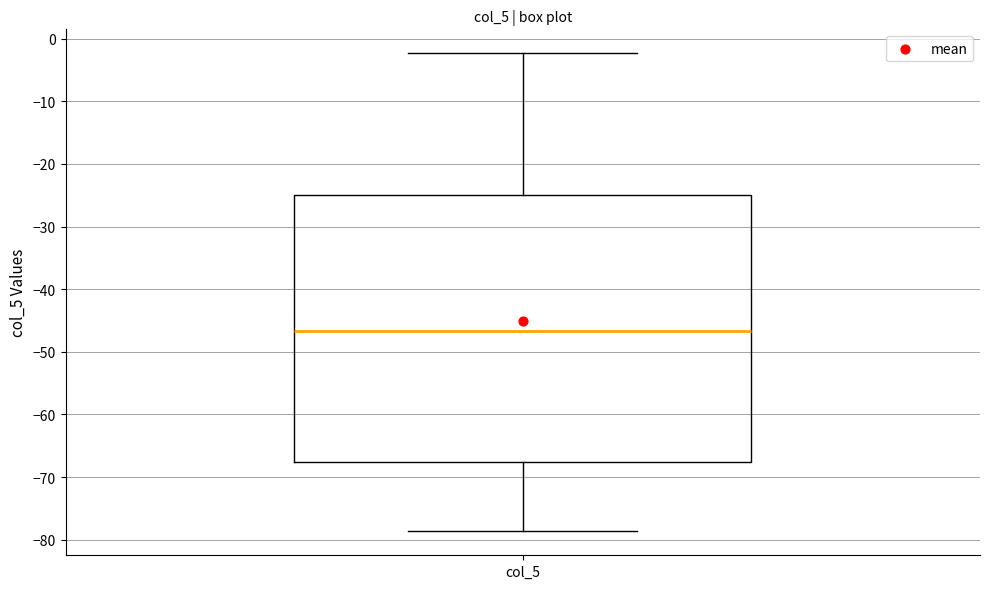

Transcribe this box plot: give where the median line is, the range the box spans, and where the two whiskers end, as read against the y-axis. The values are not printed on the chart, so give them approximately, as read against the axis.

median -47, box -68 to -25, whiskers -79 to -2